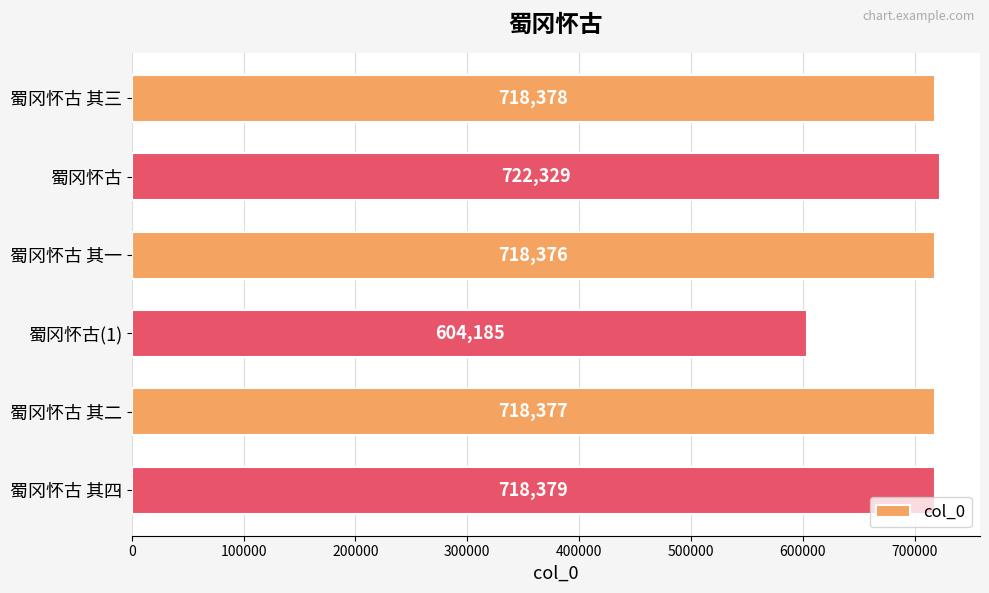

What is the minimum value shown in the chart?

604185